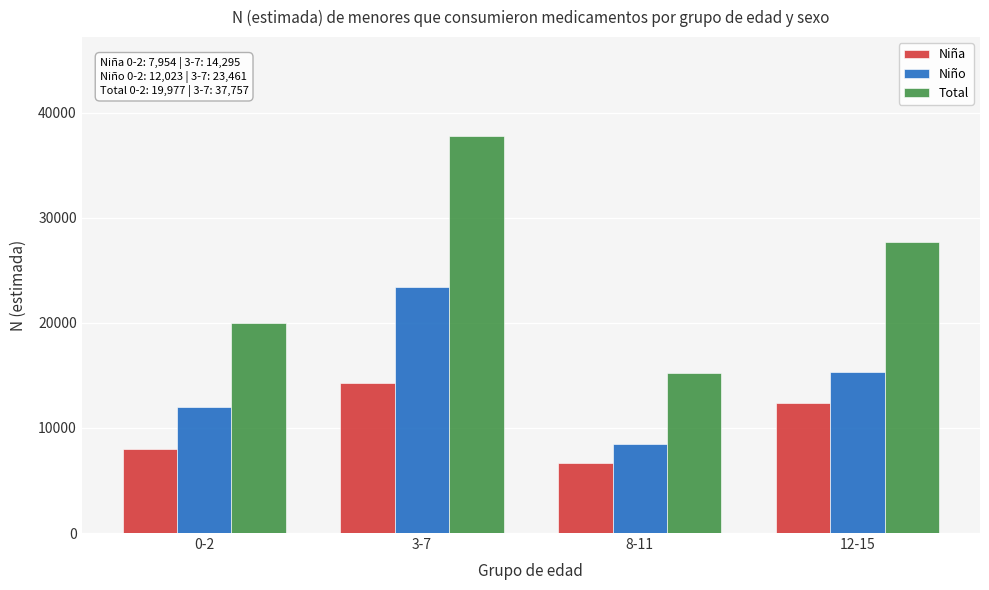

Reading left to right, list all the values displayed in this chart.

Niña: 0-2=7954	3-7=14295	8-11=6703	12-15=12343
Niño: 0-2=12023	3-7=23461	8-11=8489	12-15=15370
Total: 0-2=19977	3-7=37757	8-11=15192	12-15=27713